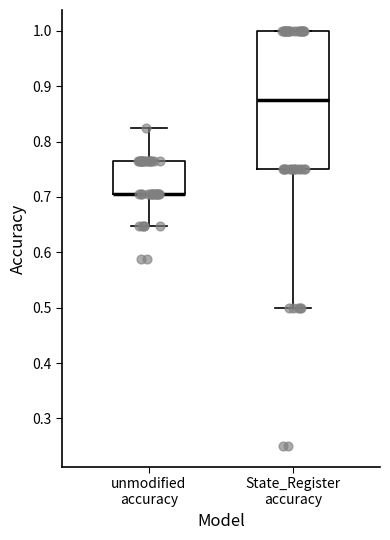

Which box is the tallest, from its lower edge to its upper edge?

State_Register accuracy